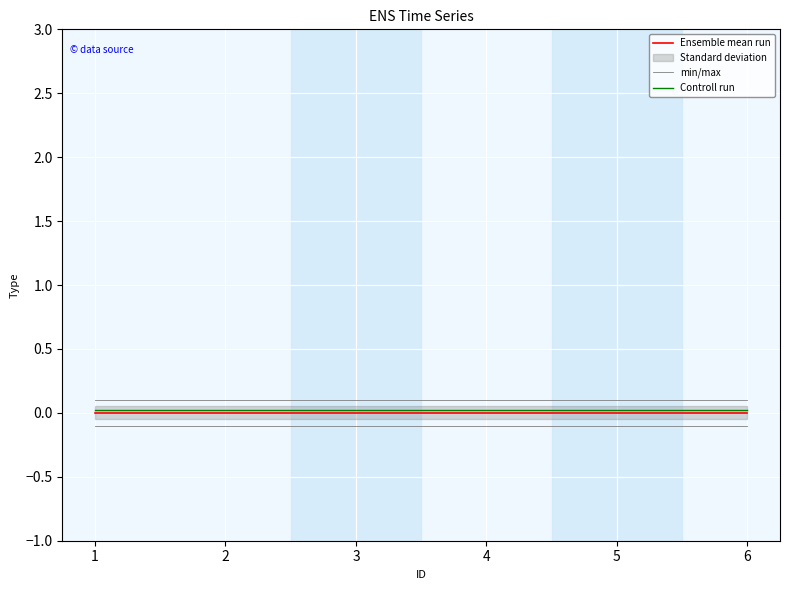

True or false: min/max and Controll run intersect in this chart.

False